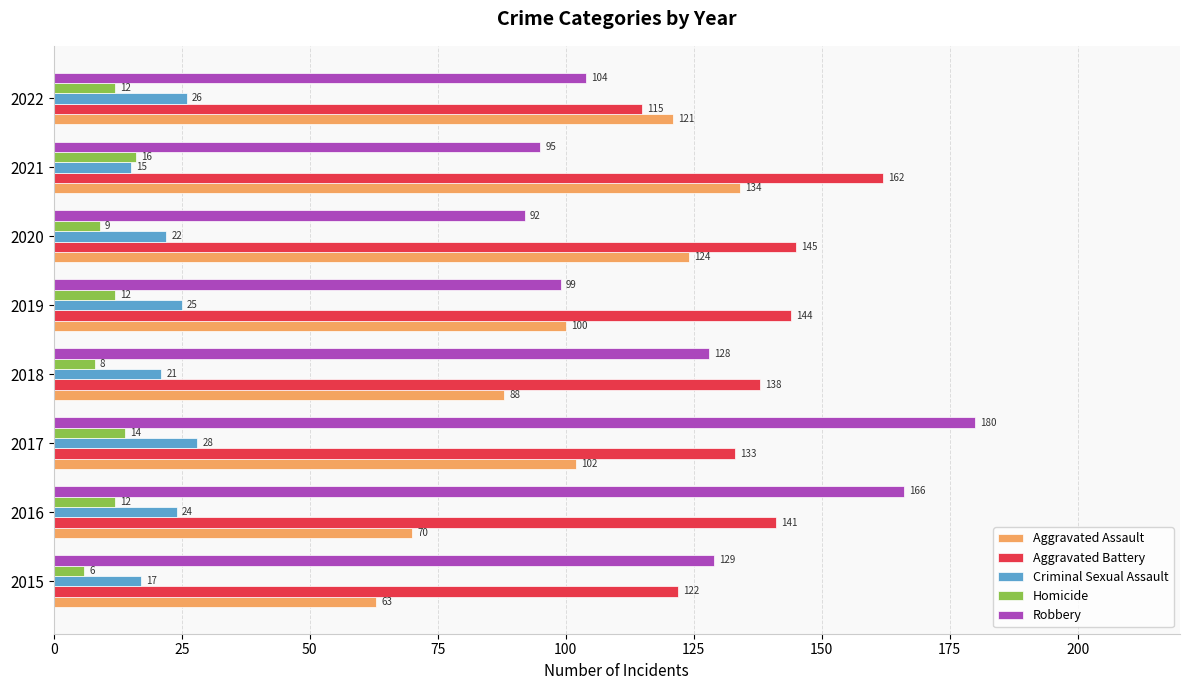

Rank the series by their maximum value, from lowest to highest.

Homicide, Criminal Sexual Assault, Aggravated Assault, Aggravated Battery, Robbery